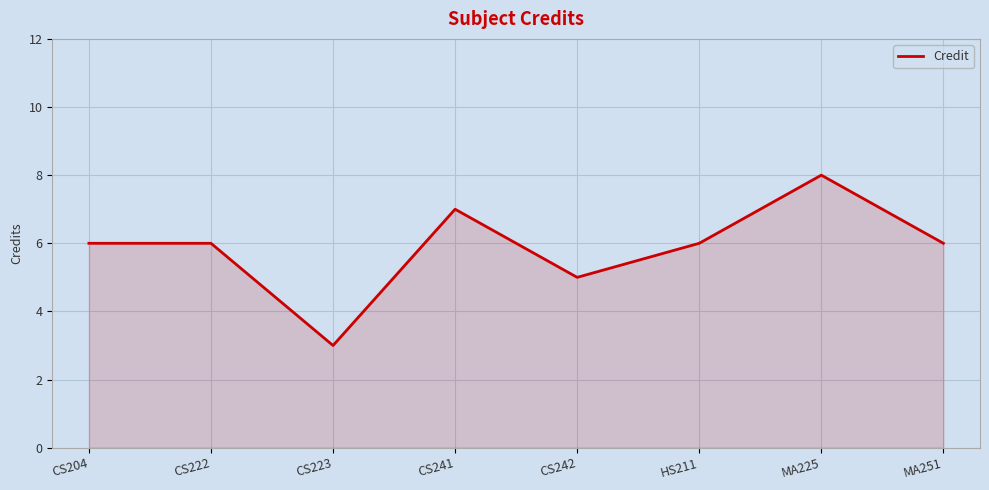

At which category does the chart reach its minimum across all series?

CS223